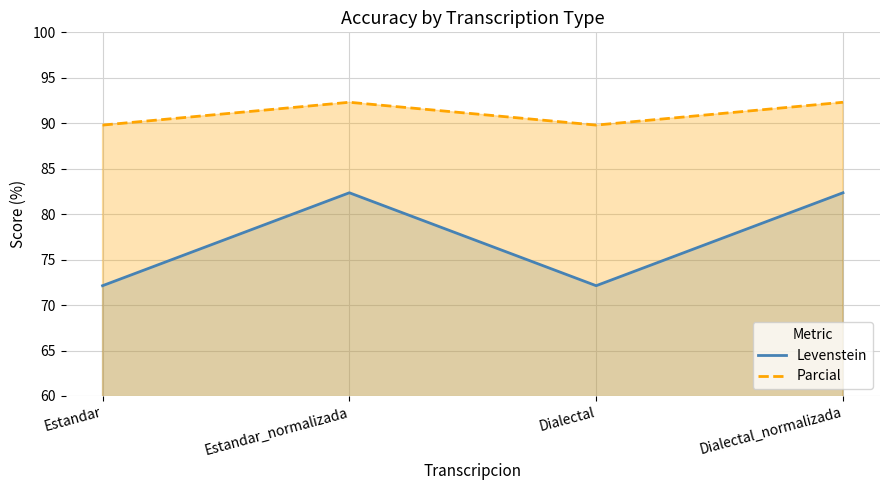

Which series has the largest total across all categories?

Parcial